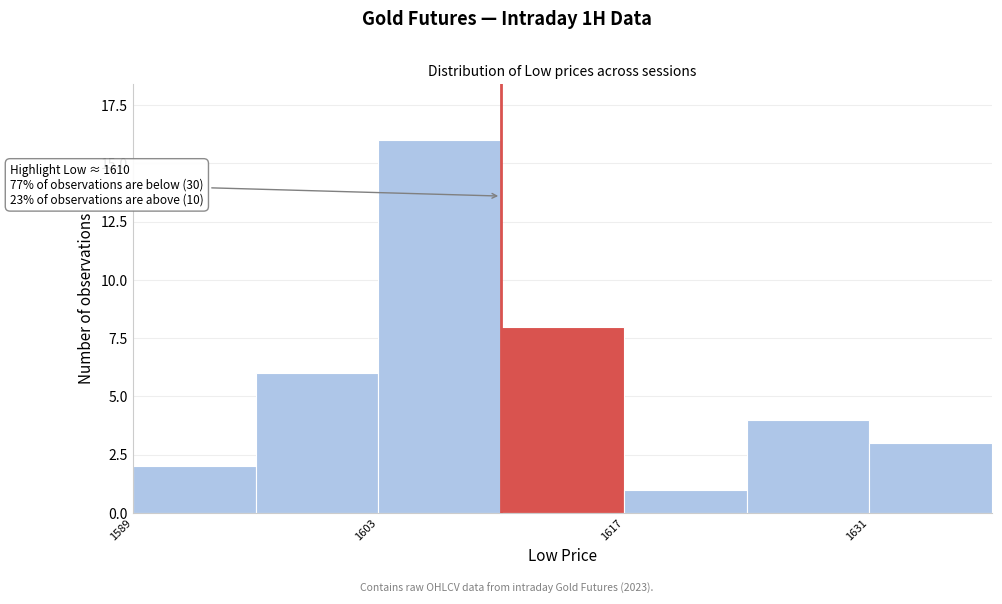

Read against the x-axis, roughly where is the centre of the tallest bar?

1606